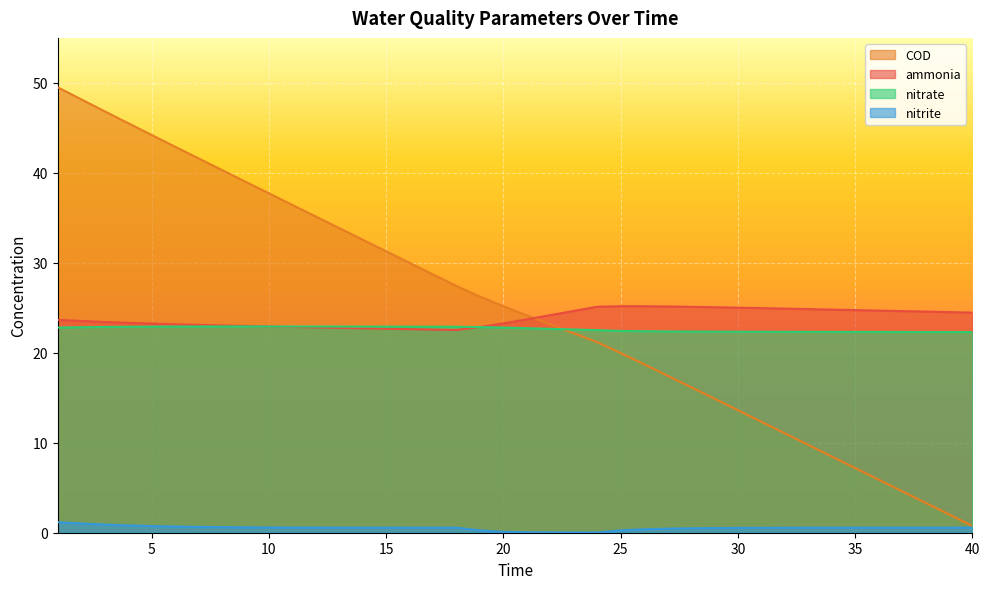

List the series in order of their peak value, lowest first.

nitrite, nitrate, ammonia, COD